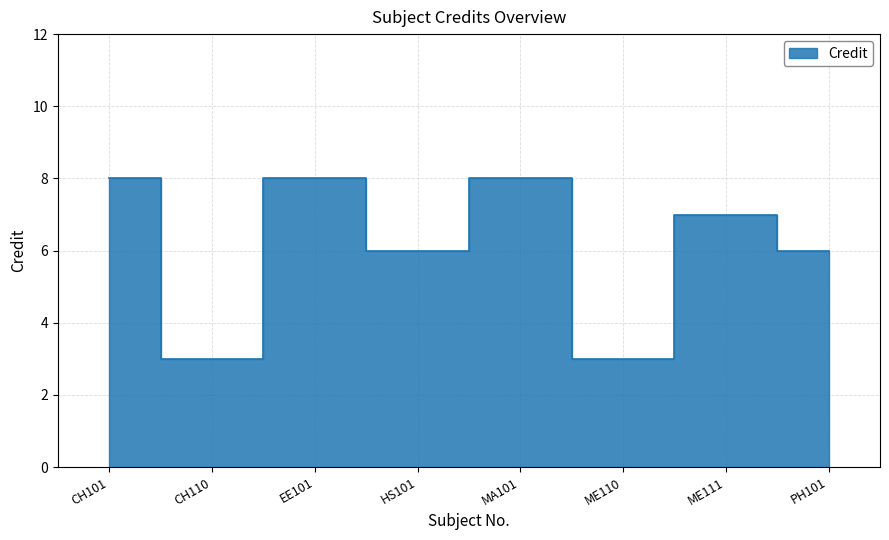

What is the label of the 3rd point from the left?

EE101